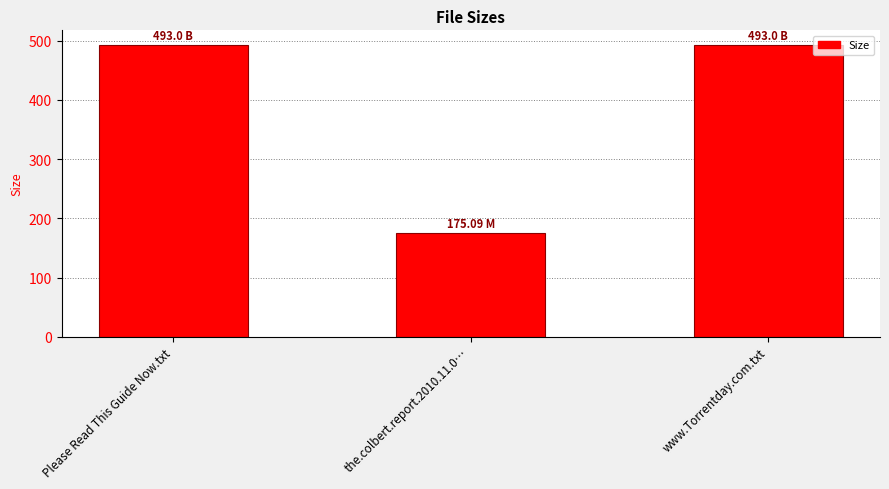

Is it true that the value at www.Torrentday.com.txt is 493.0?

True